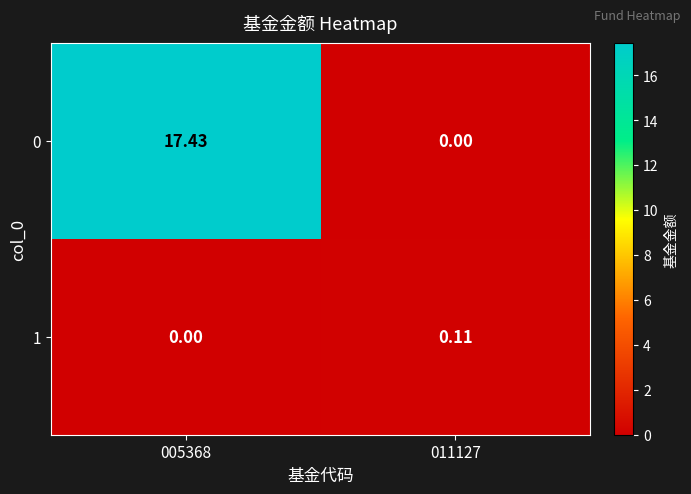

Reading left to right, transcribe all the data shown in this chart.

0: 005368=17.4	011127=0.0
1: 005368=0.0	011127=0.1